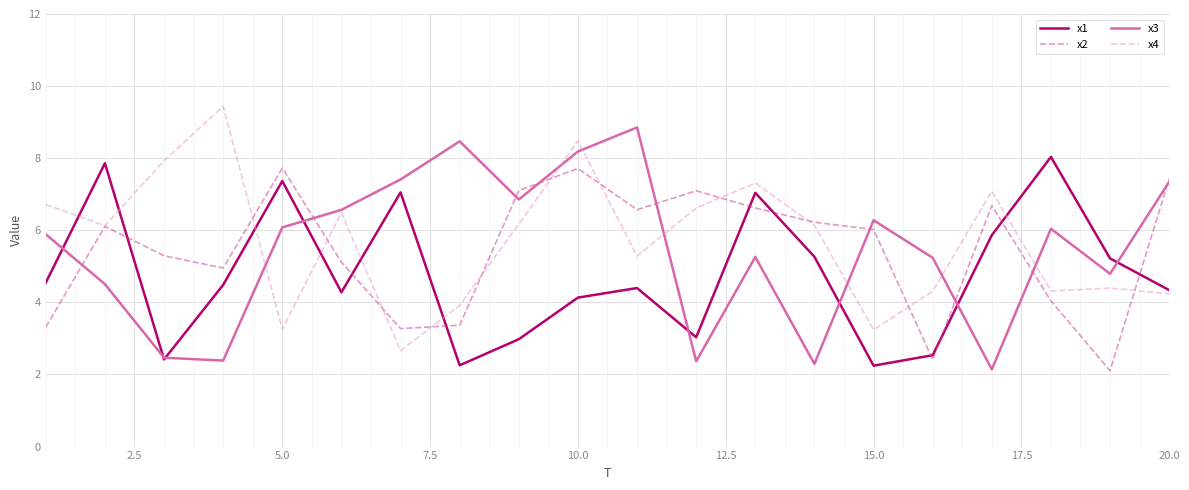

What is the lowest value of the x4 series?

2.7